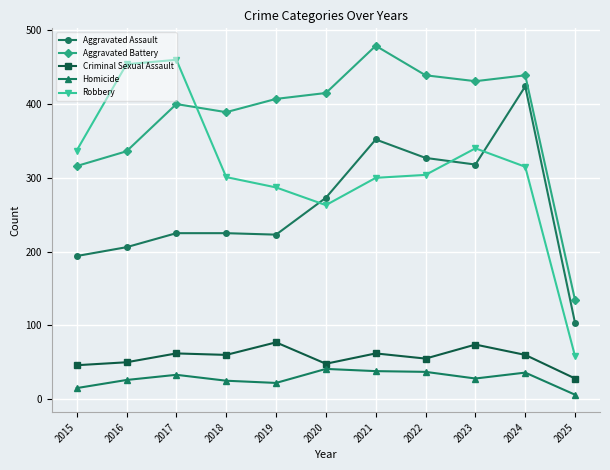

What is the spread (max minus min) of values at 2019?

385